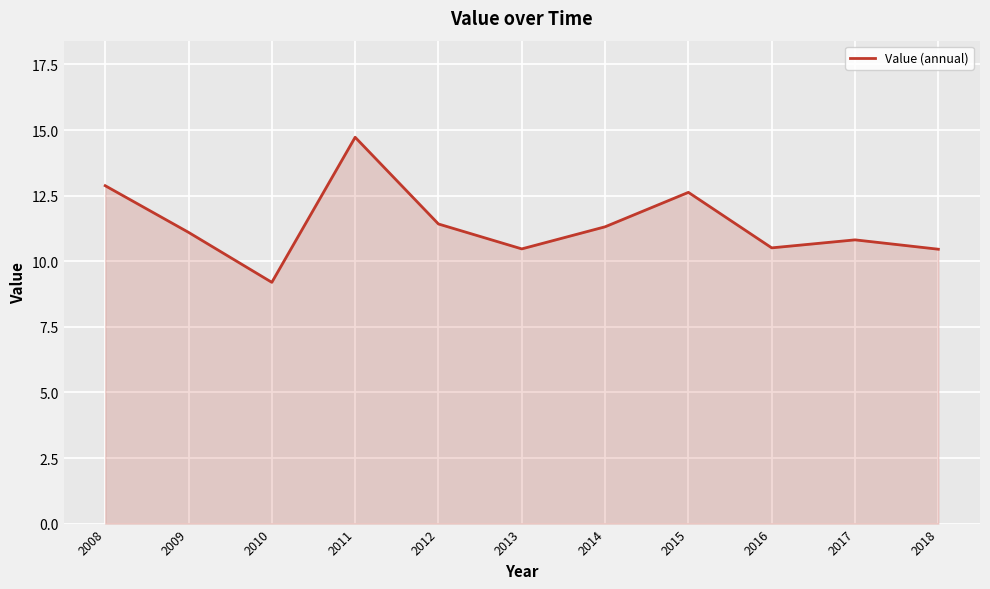

What is the ratio of the value at 2008 to the value at 2017?

1.2